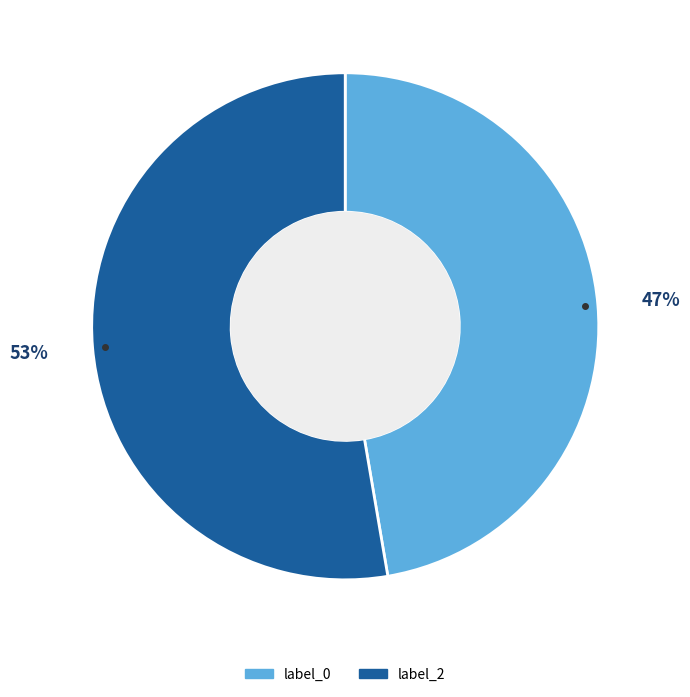

Rank the categories by value from lowest to highest.

label_0, label_2